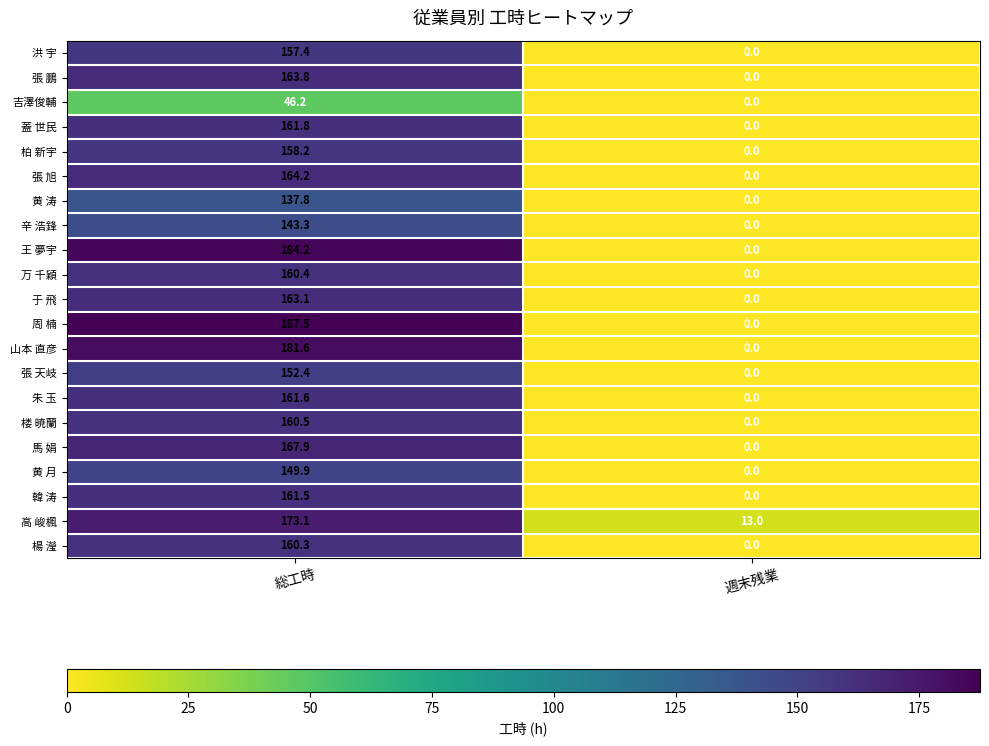

Which series has the widest spread of values?

周 楠